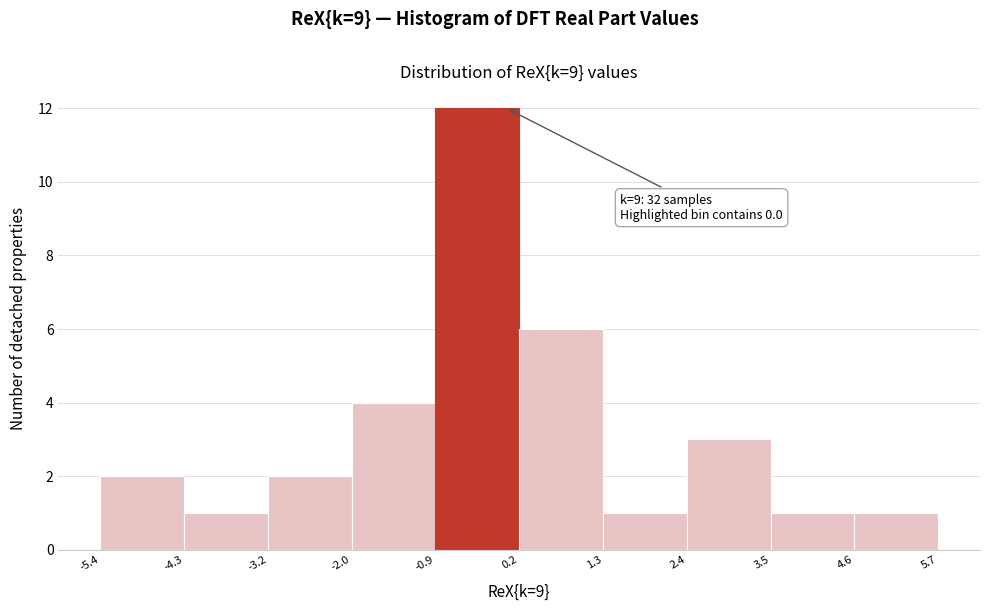

Over which range of the x-axis is the bar tallest?

-0.9 to 0.2